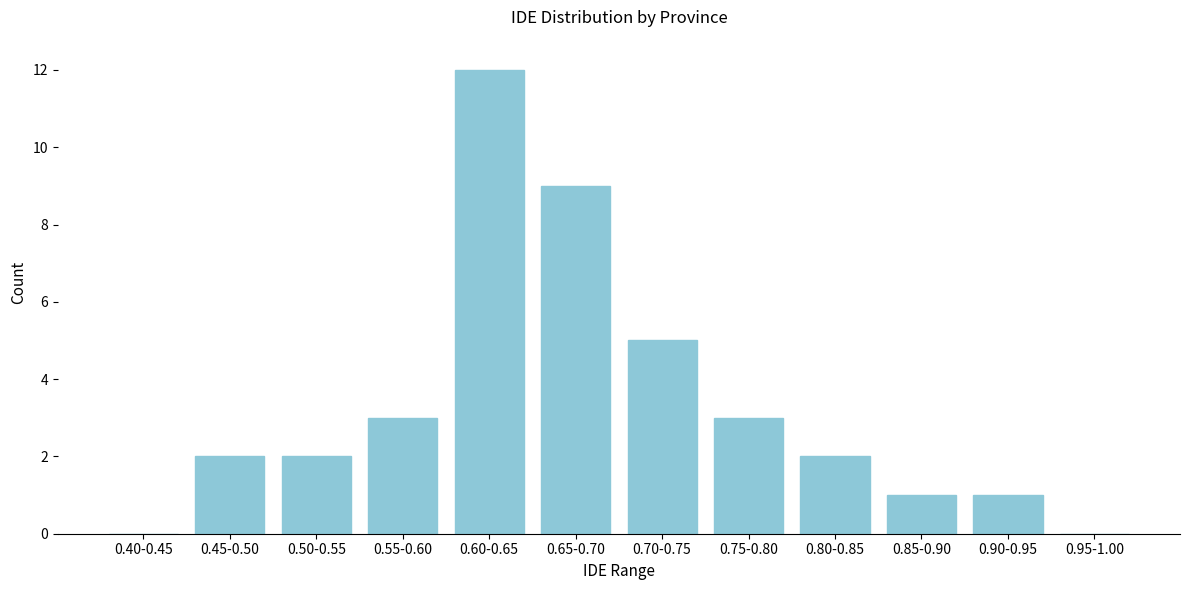

Reading left to right, list all the values displayed in this chart.

0.40-0.45=0	0.45-0.50=2	0.50-0.55=2	0.55-0.60=3	0.60-0.65=12	0.65-0.70=9	0.70-0.75=5	0.75-0.80=3	0.80-0.85=2	0.85-0.90=1	0.90-0.95=1	0.95-1.00=0